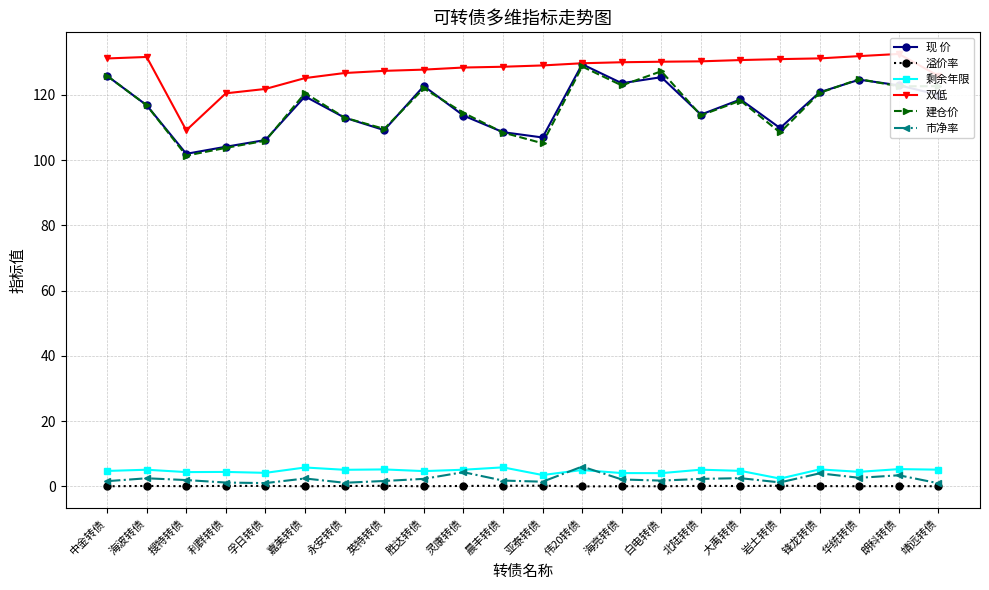

True or false: 建仓价 has more than 0 interior local peaks.

True